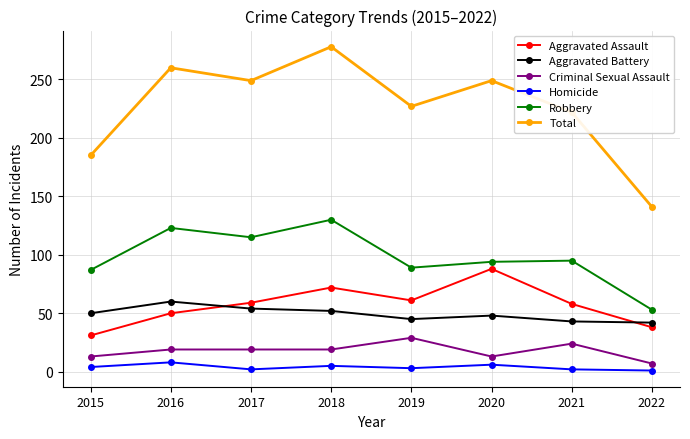

What is the sum of the Homicide values at 2021 and 2020?

8